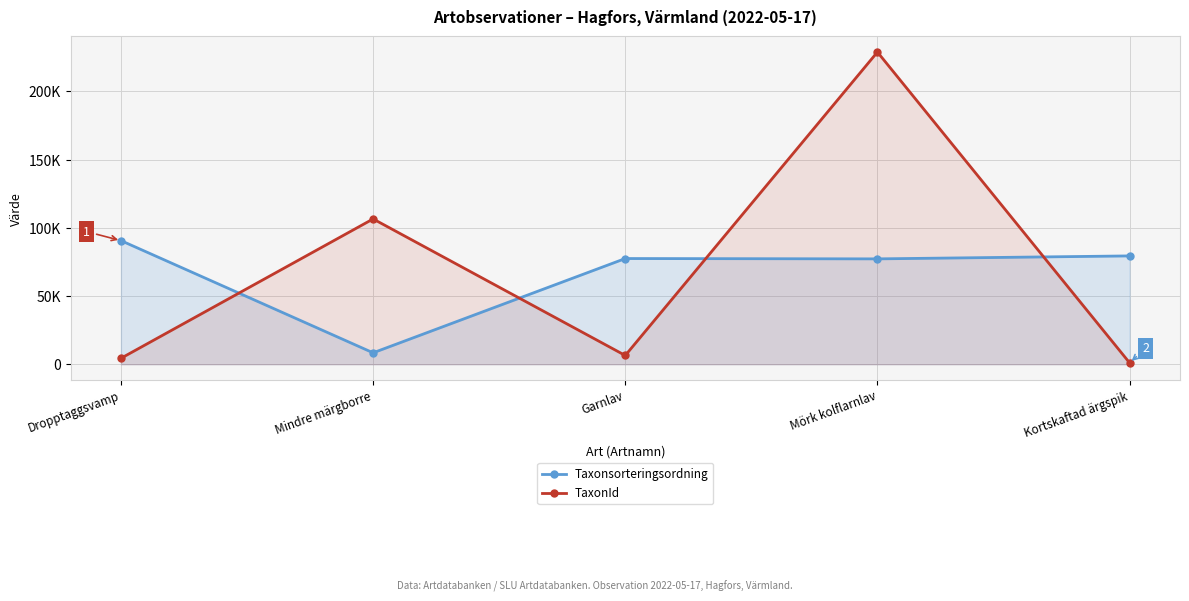

How many distinct data groups are displayed?

2